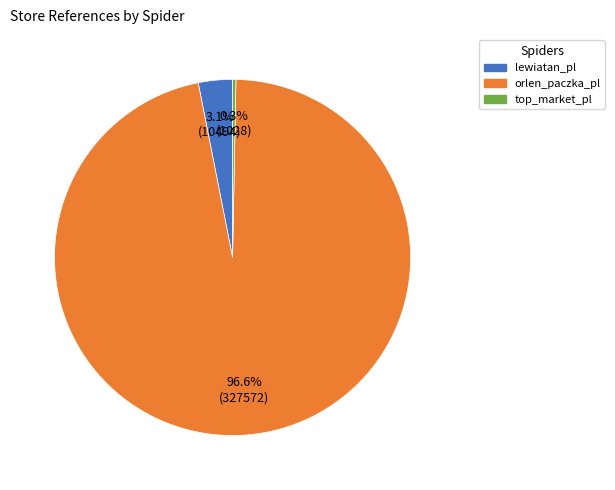

Is there a majority slice in this chart?

Yes